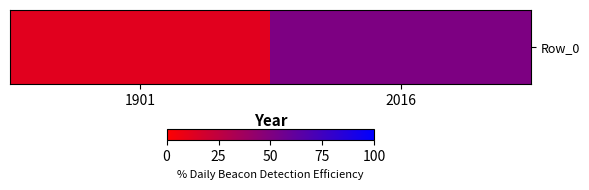

Approximately how many times larger is the value at 2016 compared to 1901?

4.3